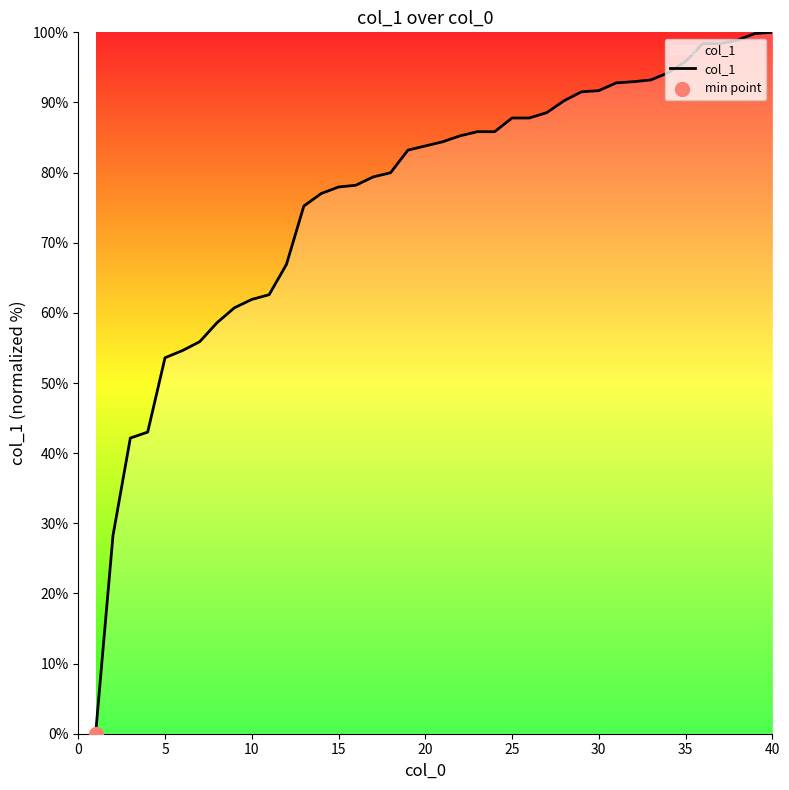

What is the difference between the maximum and minimum values?

100.0